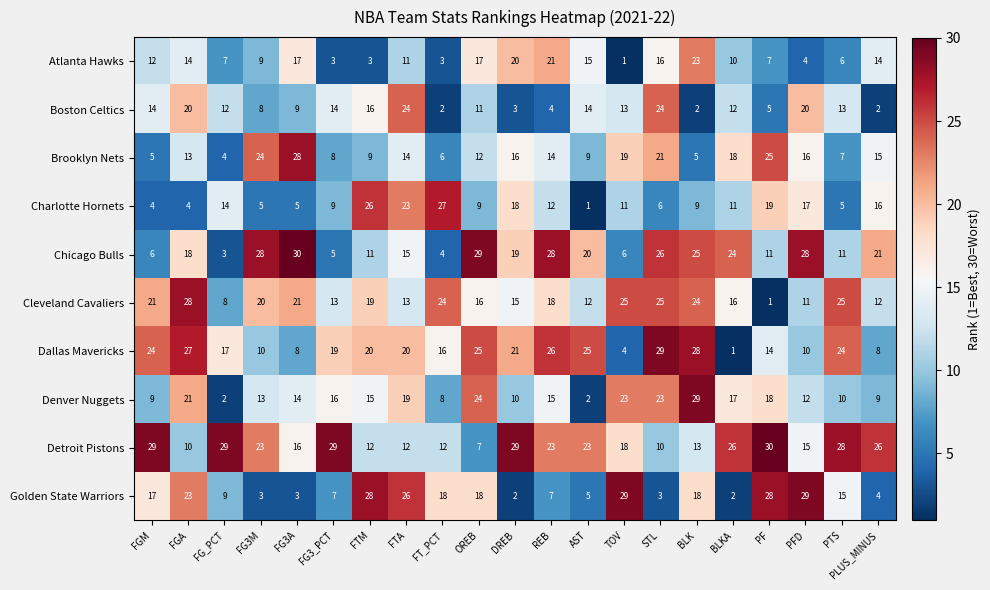

What is the spread (max minus min) of values at OREB?

22